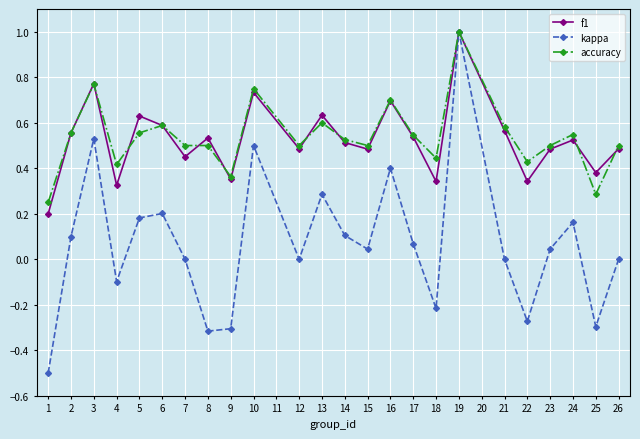

How many distinct data groups are displayed?

3